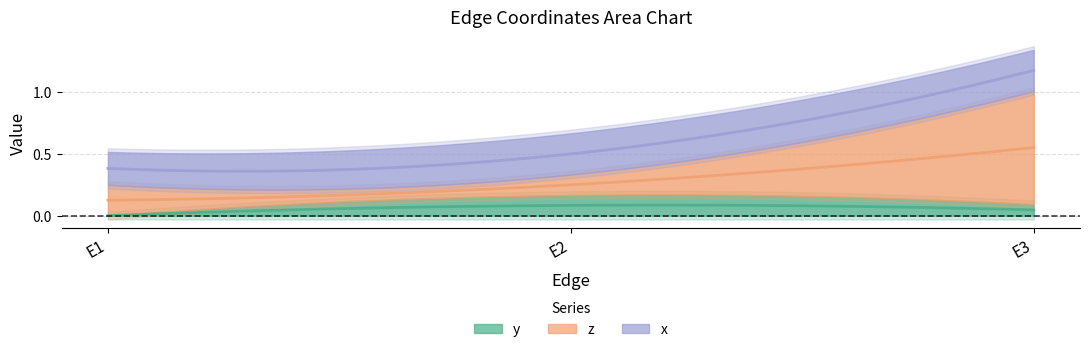

Reading right to left, what are all the values shown in this chart?

y: E3=0.1	E2=0.2	E1=0.0
z: E3=0.9	E2=0.2	E1=0.2
x: E3=0.3	E2=0.3	E1=0.3